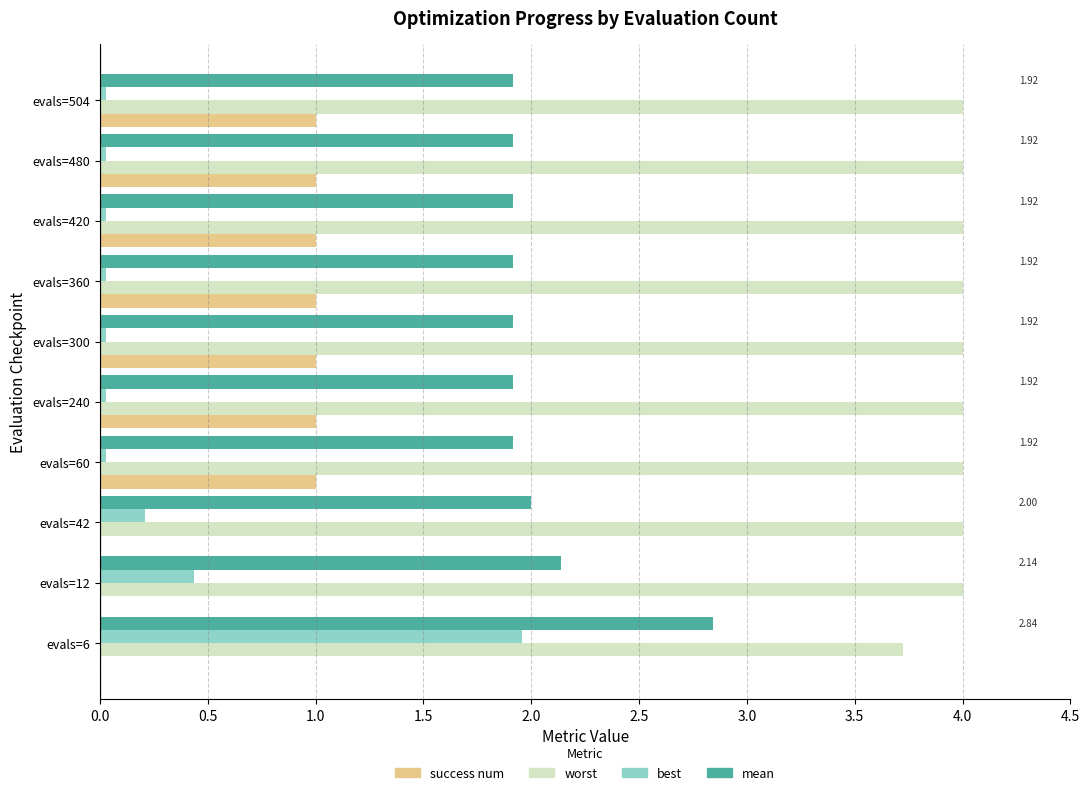

Which series changed the most between evals=12 and evals=60?

success num